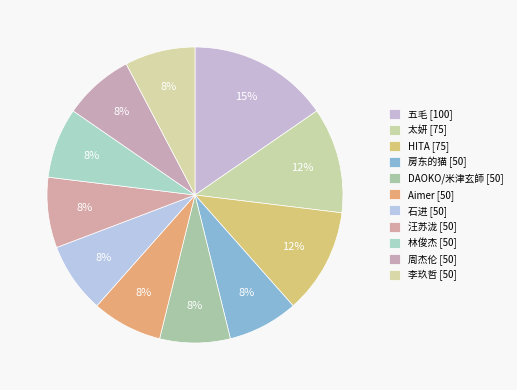

Which category has the biggest portion of the pie?

五毛